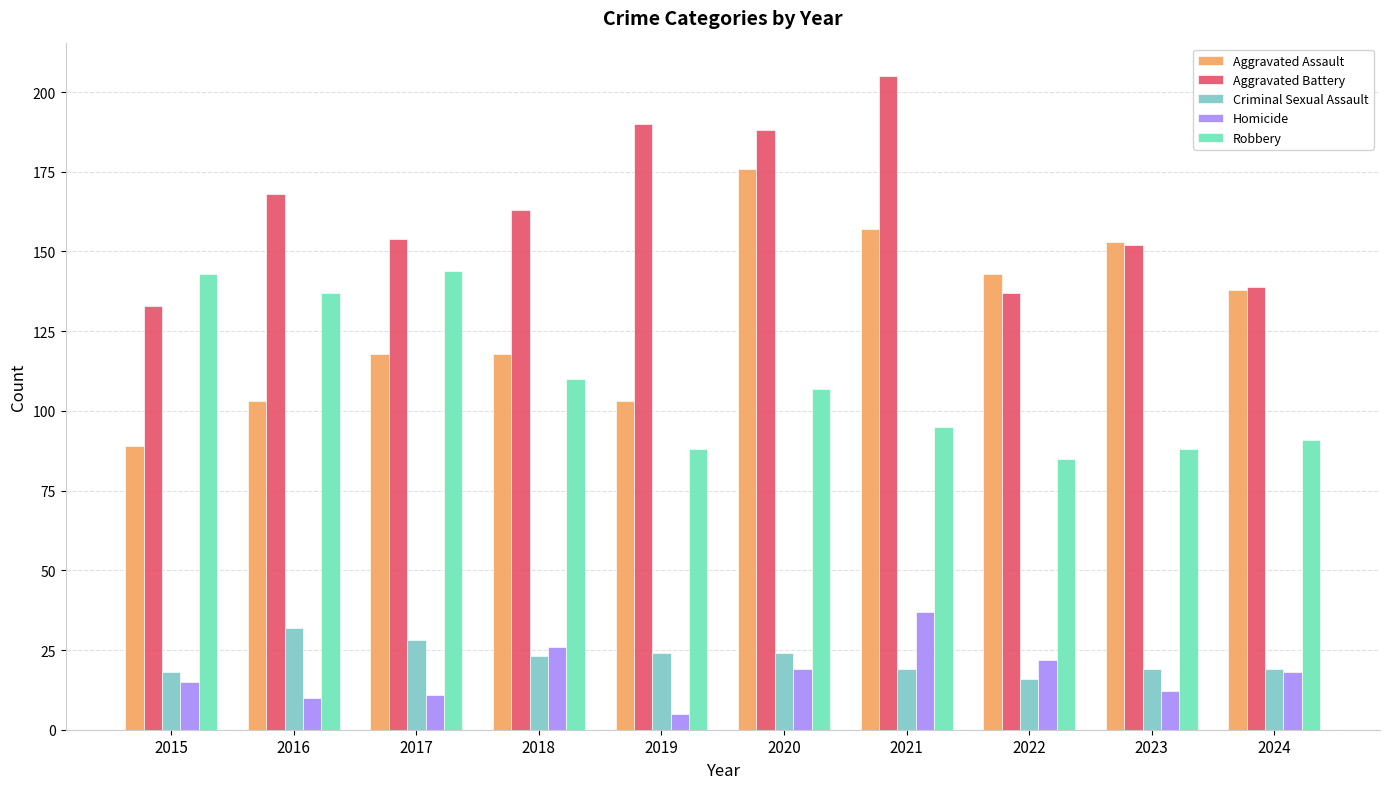

Which series changed the most between 2017 and 2022?

Robbery